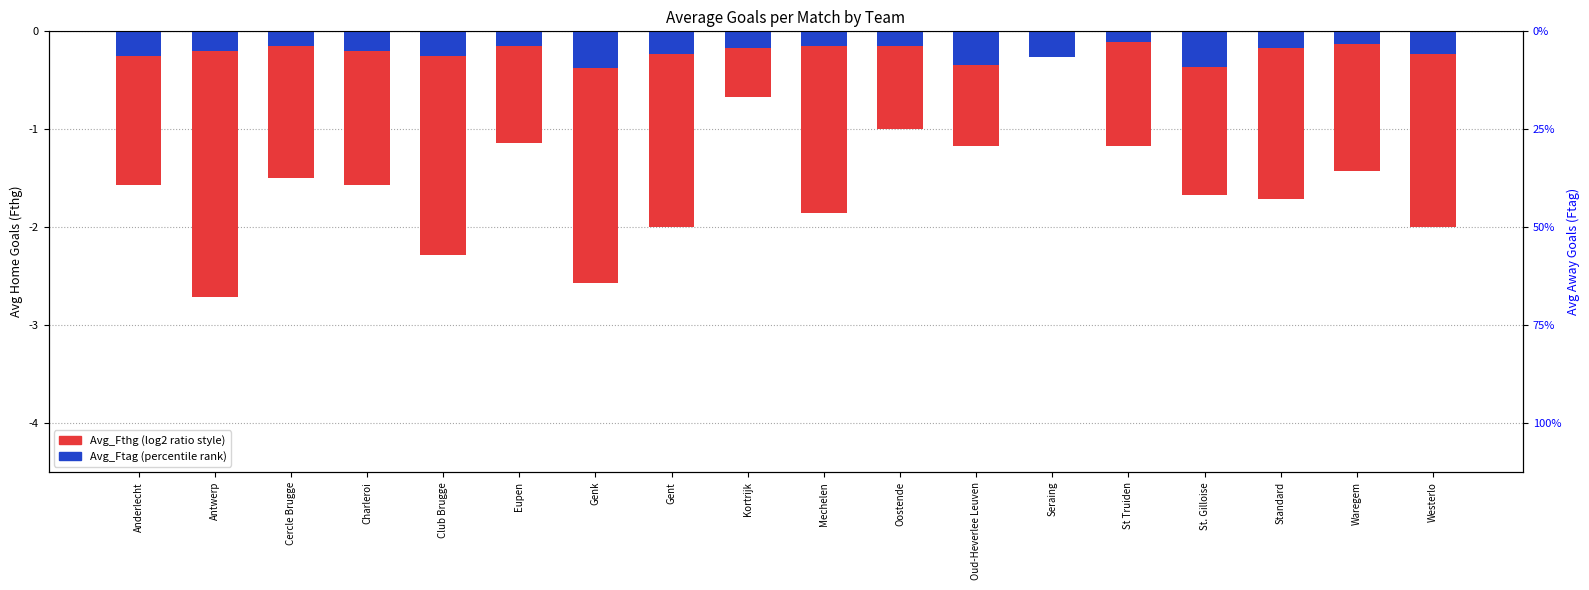

What is the value of the Avg_Ftag bar at the 2nd from the left?

-0.2